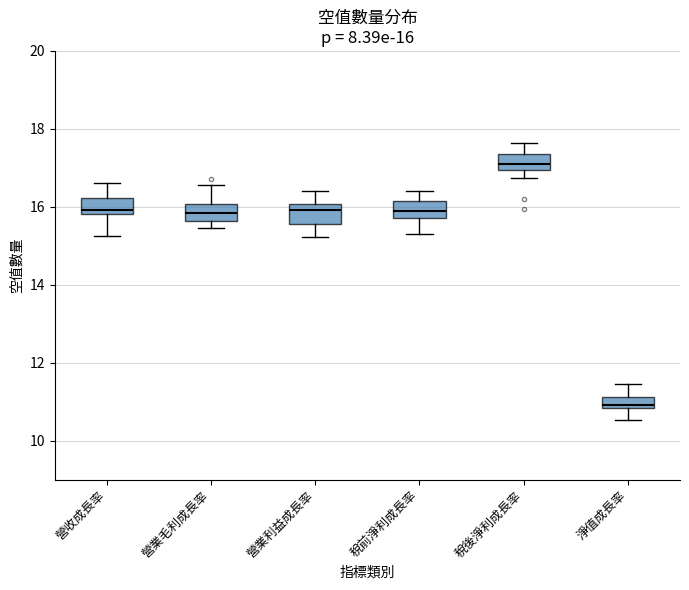

Which box's median line is the highest?

稅後淨利成長率